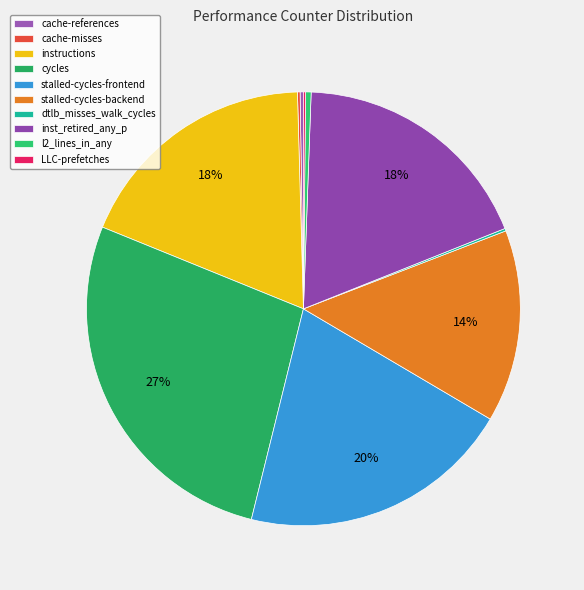

The instructions slice represents 18% of the pie. True or false?

True